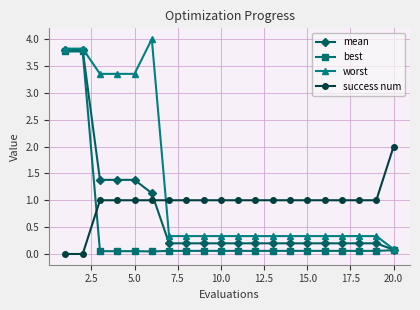

Count the success num values in the range 1 to 2.

18